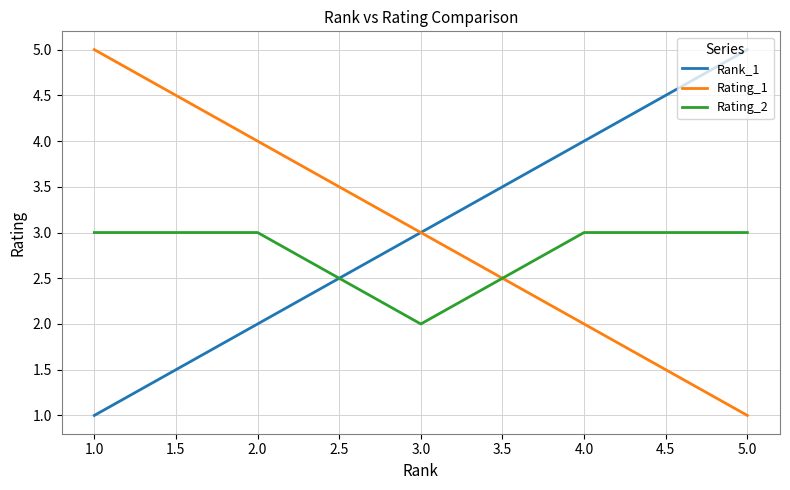

Rank the categories by Rating_1 value from highest to lowest.

1.0, 2.0, 3.0, 4.0, 5.0